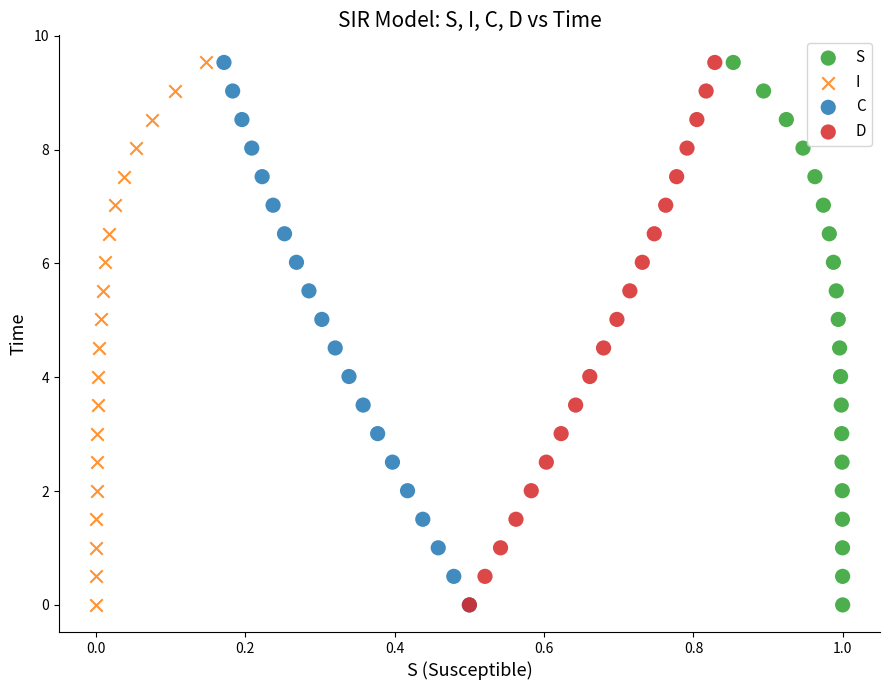

What are all the series names shown in the legend?

S, I, C, D